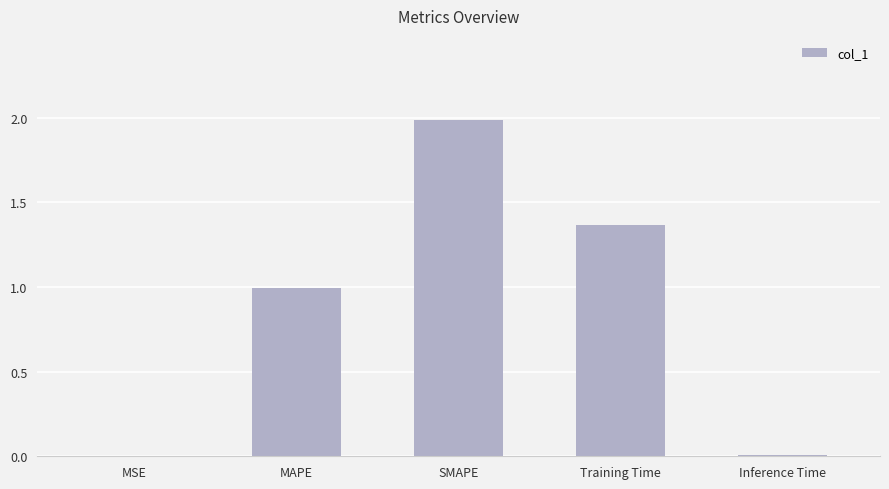

Between SMAPE and MSE, which is larger?

SMAPE